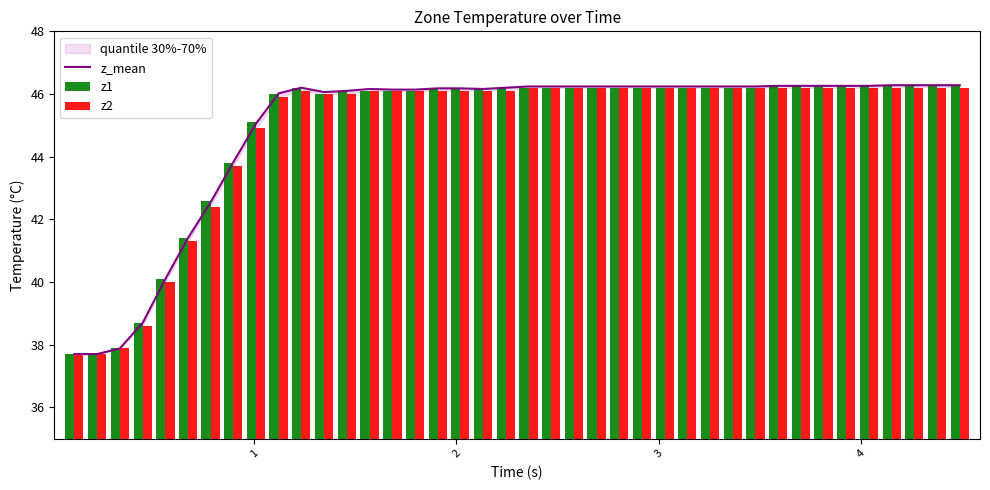

What is the value of the z2 bar at the 10th from the left?

45.9